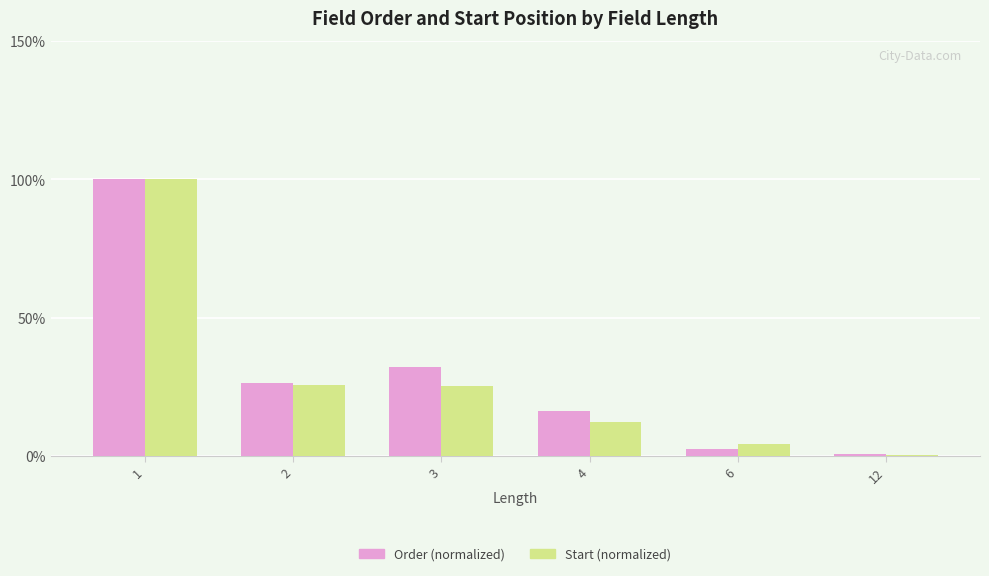

How many data points in Order (normalized) are above 26?

3